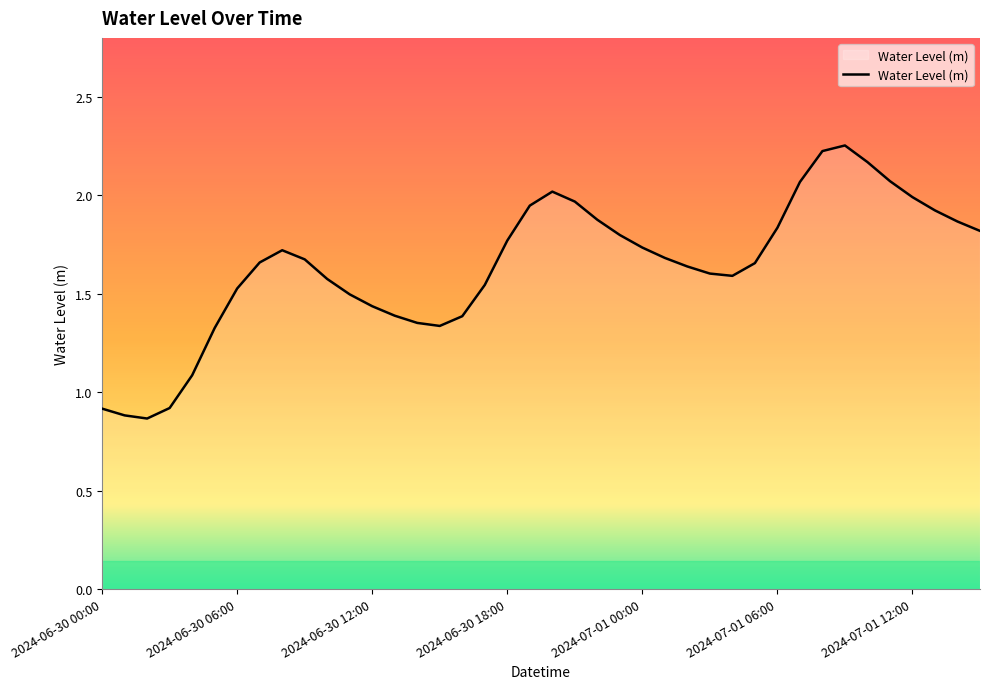

List the labels in order of value, smallest first.

2024-06-30 02:00, 2024-06-30 01:00, 2024-06-30 00:00, 2024-06-30 03:00, 2024-06-30 04:00, 2024-06-30 05:00, 2024-06-30 15:00, 2024-06-30 14:00, 2024-06-30 16:00, 2024-06-30 13:00, 2024-06-30 12:00, 2024-06-30 11:00, 2024-06-30 06:00, 2024-06-30 17:00, 2024-06-30 10:00, 2024-07-01 04:00, 2024-07-01 03:00, 2024-07-01 02:00, 2024-07-01 05:00, 2024-06-30 07:00, 2024-06-30 09:00, 2024-07-01 01:00, 2024-06-30 08:00, 2024-07-01 00:00, 2024-06-30 18:00, 2024-06-30 23:00, 2024-07-01 15:00, 2024-07-01 06:00, 2024-07-01 14:00, 2024-06-30 22:00, 2024-07-01 13:00, 2024-06-30 19:00, 2024-06-30 21:00, 2024-07-01 12:00, 2024-06-30 20:00, 2024-07-01 07:00, 2024-07-01 11:00, 2024-07-01 10:00, 2024-07-01 08:00, 2024-07-01 09:00